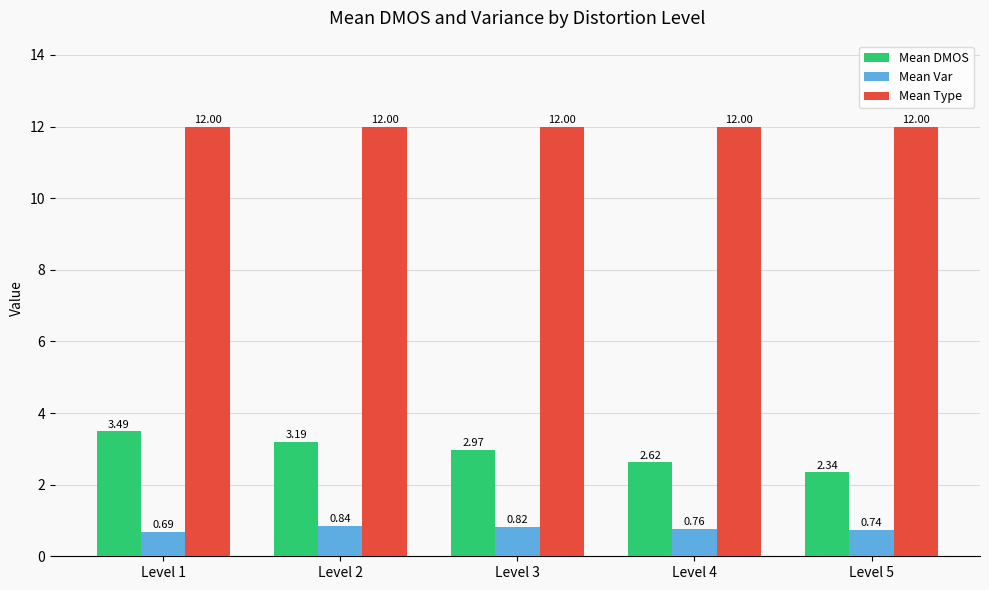

List the series in order of their peak value, highest first.

Mean Type, Mean DMOS, Mean Var